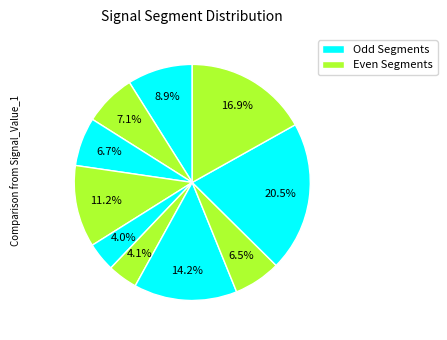

Is there a majority slice in this chart?

No